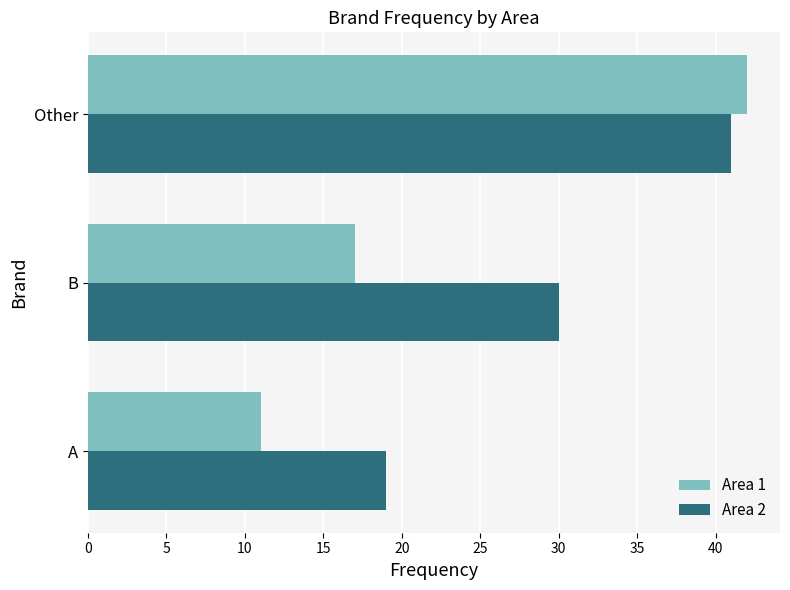

At which category is the sum across all series the highest?

Other